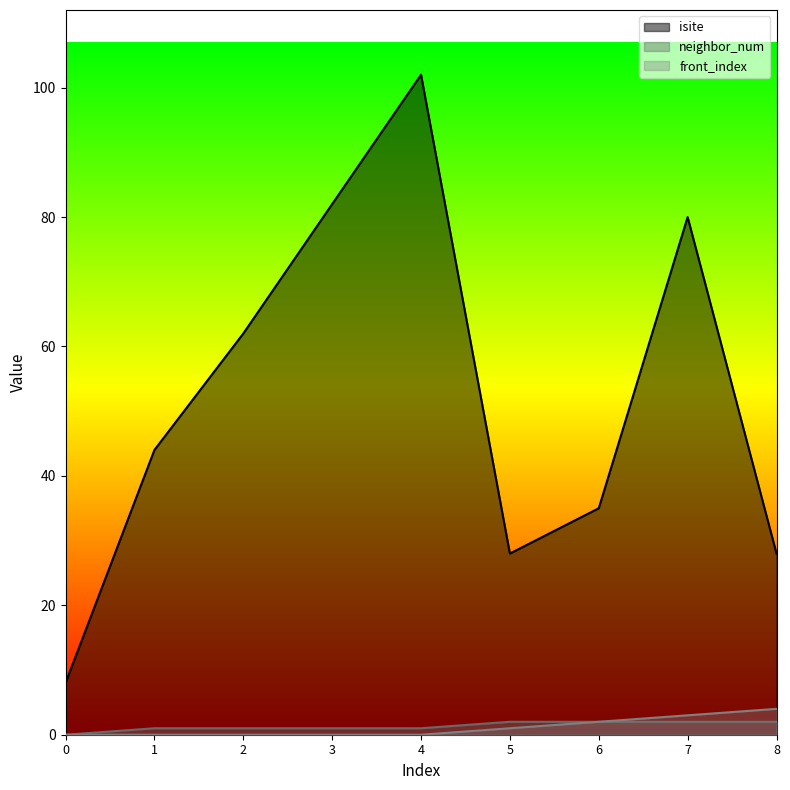

Does the chart display data point markers on the line(s)?

No